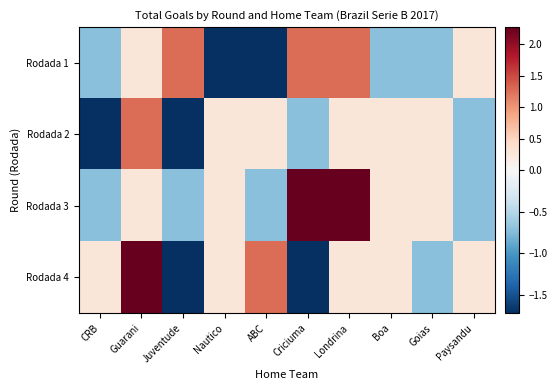

Reading left to right, transcribe all the data shown in this chart.

Rodada 1: CRB=-0.7	Guarani=0.3	Juventude=1.3	Nautico=-1.7	ABC=-1.7	Criciuma=1.3	Londrina=1.3	Boa=-0.7	Goias=-0.7	Paysandu=0.3
Rodada 2: CRB=-1.7	Guarani=1.3	Juventude=-1.7	Nautico=0.3	ABC=0.3	Criciuma=-0.7	Londrina=0.3	Boa=0.3	Goias=0.3	Paysandu=-0.7
Rodada 3: CRB=-0.7	Guarani=0.3	Juventude=-0.7	Nautico=0.3	ABC=-0.7	Criciuma=2.3	Londrina=2.3	Boa=0.3	Goias=0.3	Paysandu=-0.7
Rodada 4: CRB=0.3	Guarani=2.3	Juventude=-1.7	Nautico=0.3	ABC=1.3	Criciuma=-1.7	Londrina=0.3	Boa=0.3	Goias=-0.7	Paysandu=0.3